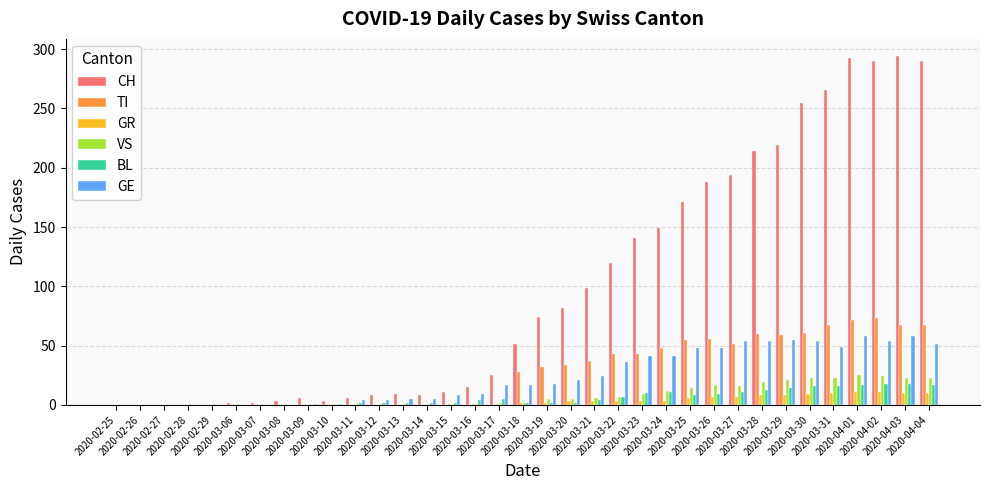

Does the chart contain stacked bars?

No